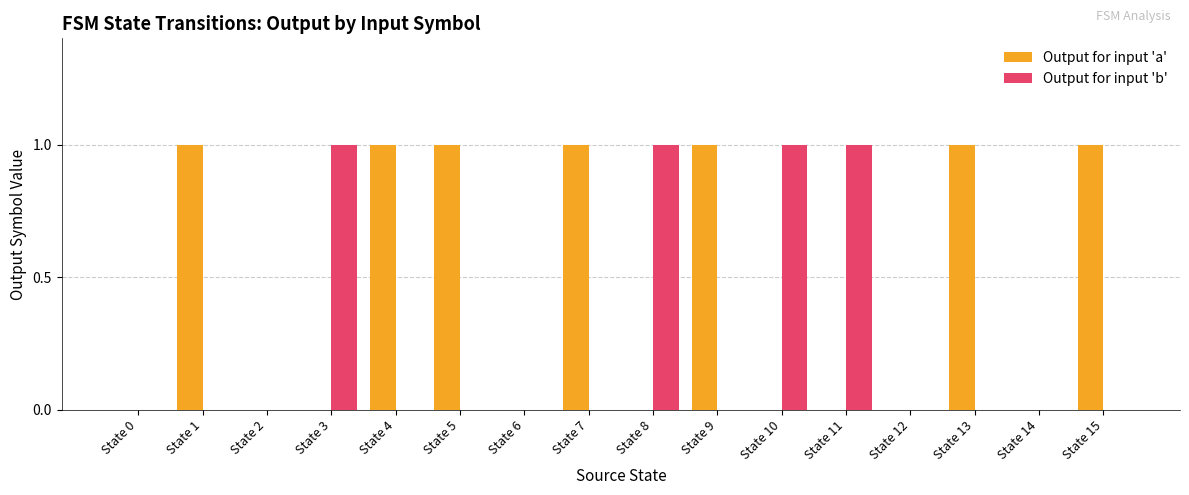

Which series has the largest total across all categories?

Output for input 'a'